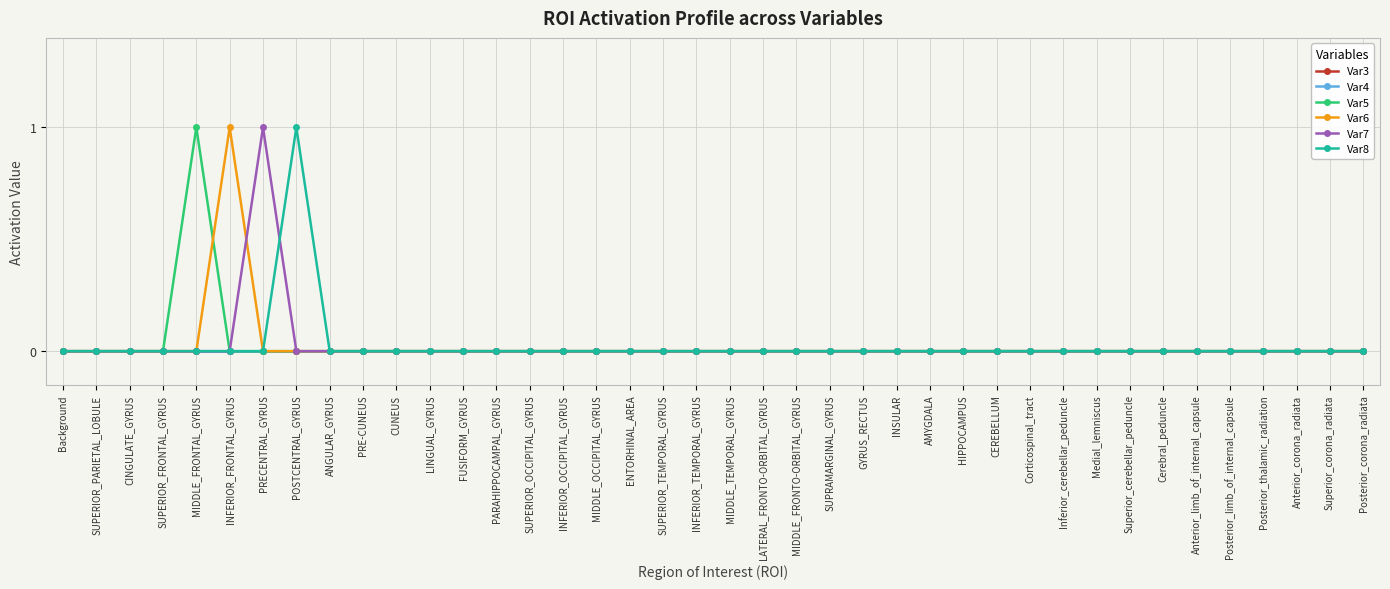

Reading left to right, transcribe all the data shown in this chart.

Var3: 0	0	0	0	0	0	0	0	0	0	0	0	0	0	0	0	0	0	0	0	0	0	0	0	0	0	0	0	0	0	0	0	0	0	0	0	0	0	0	0
Var4: 0	0	0	0	0	0	0	0	0	0	0	0	0	0	0	0	0	0	0	0	0	0	0	0	0	0	0	0	0	0	0	0	0	0	0	0	0	0	0	0
Var5: 0	0	0	0	1	0	0	0	0	0	0	0	0	0	0	0	0	0	0	0	0	0	0	0	0	0	0	0	0	0	0	0	0	0	0	0	0	0	0	0
Var6: 0	0	0	0	0	1	0	0	0	0	0	0	0	0	0	0	0	0	0	0	0	0	0	0	0	0	0	0	0	0	0	0	0	0	0	0	0	0	0	0
Var7: 0	0	0	0	0	0	1	0	0	0	0	0	0	0	0	0	0	0	0	0	0	0	0	0	0	0	0	0	0	0	0	0	0	0	0	0	0	0	0	0
Var8: 0	0	0	0	0	0	0	1	0	0	0	0	0	0	0	0	0	0	0	0	0	0	0	0	0	0	0	0	0	0	0	0	0	0	0	0	0	0	0	0